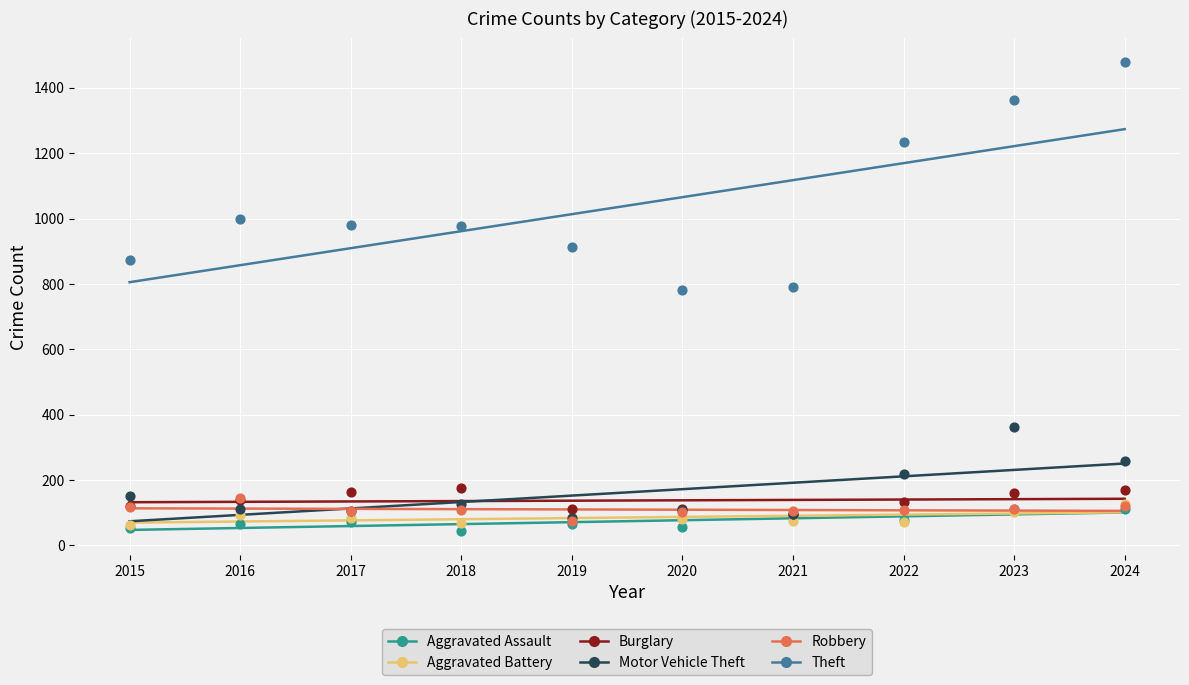

In the Theft series, what Y value is closest to 1130?

1235